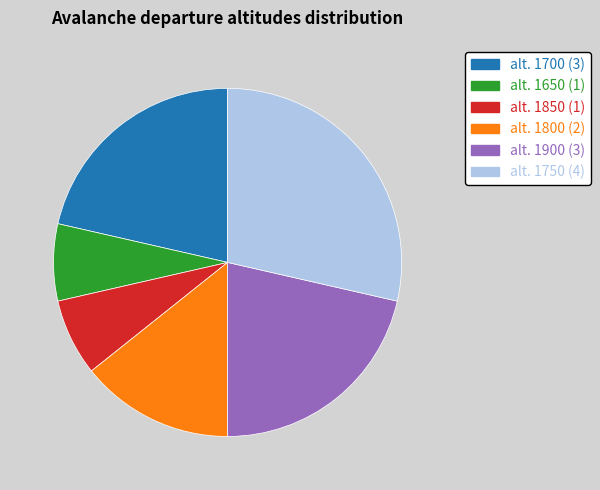

Is alt. 1900 (3) the majority of the pie?

No